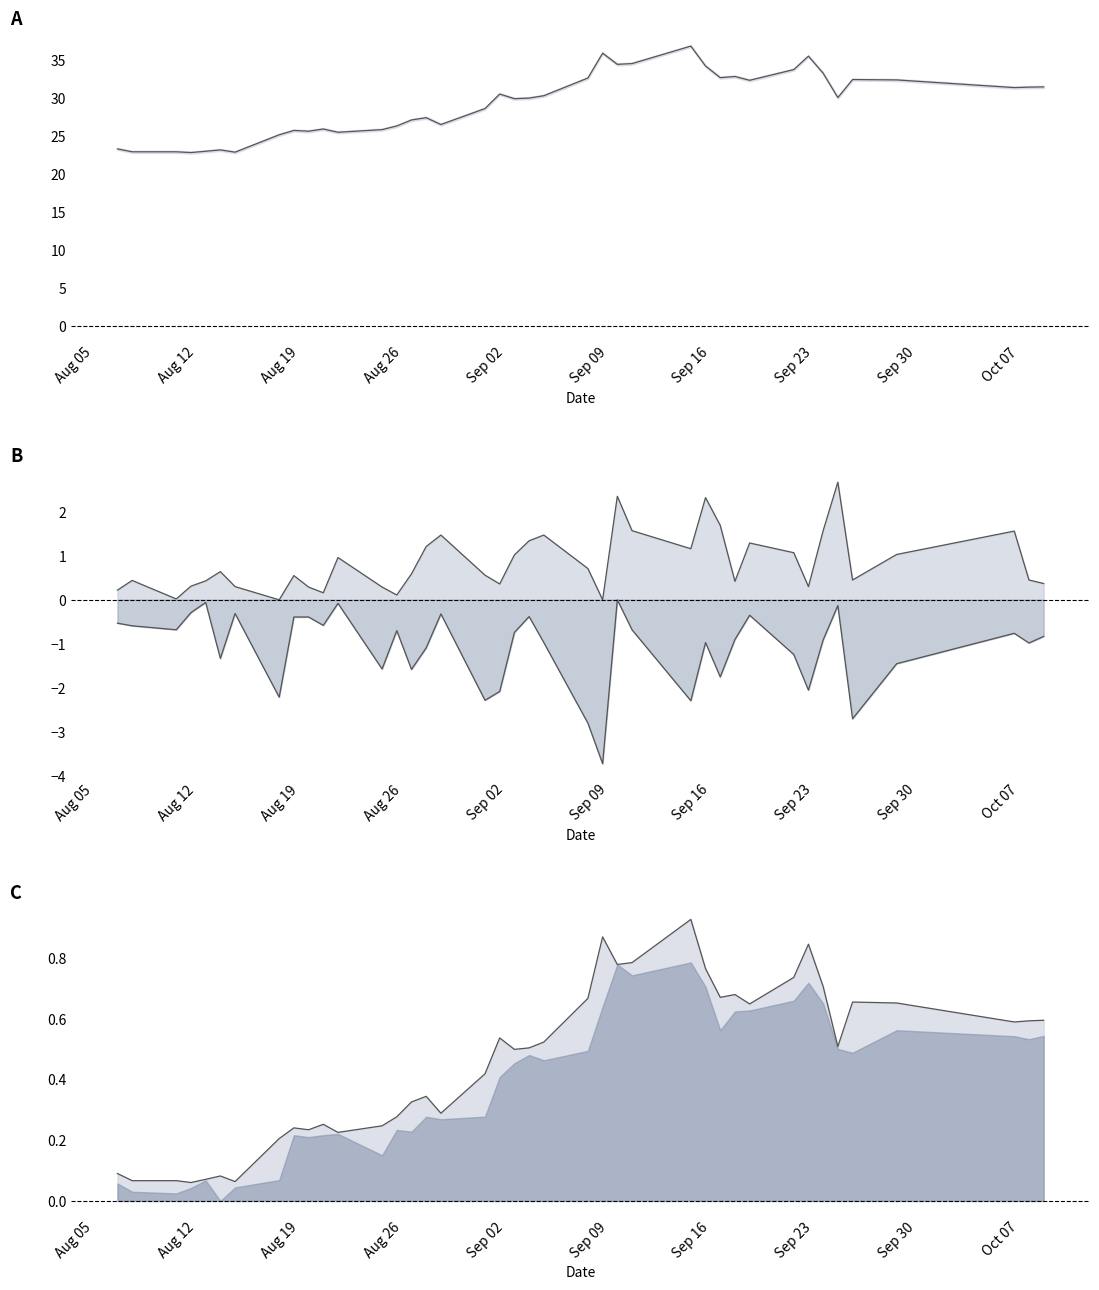

How many data points in close are above 30?

21